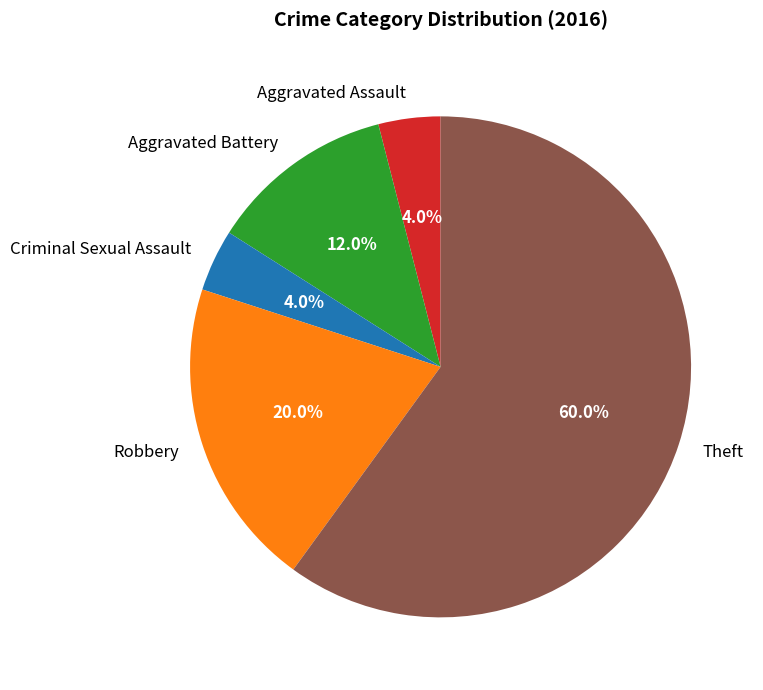

To the nearest percent, what is the difference between the largest and smallest slice percentages?

56%